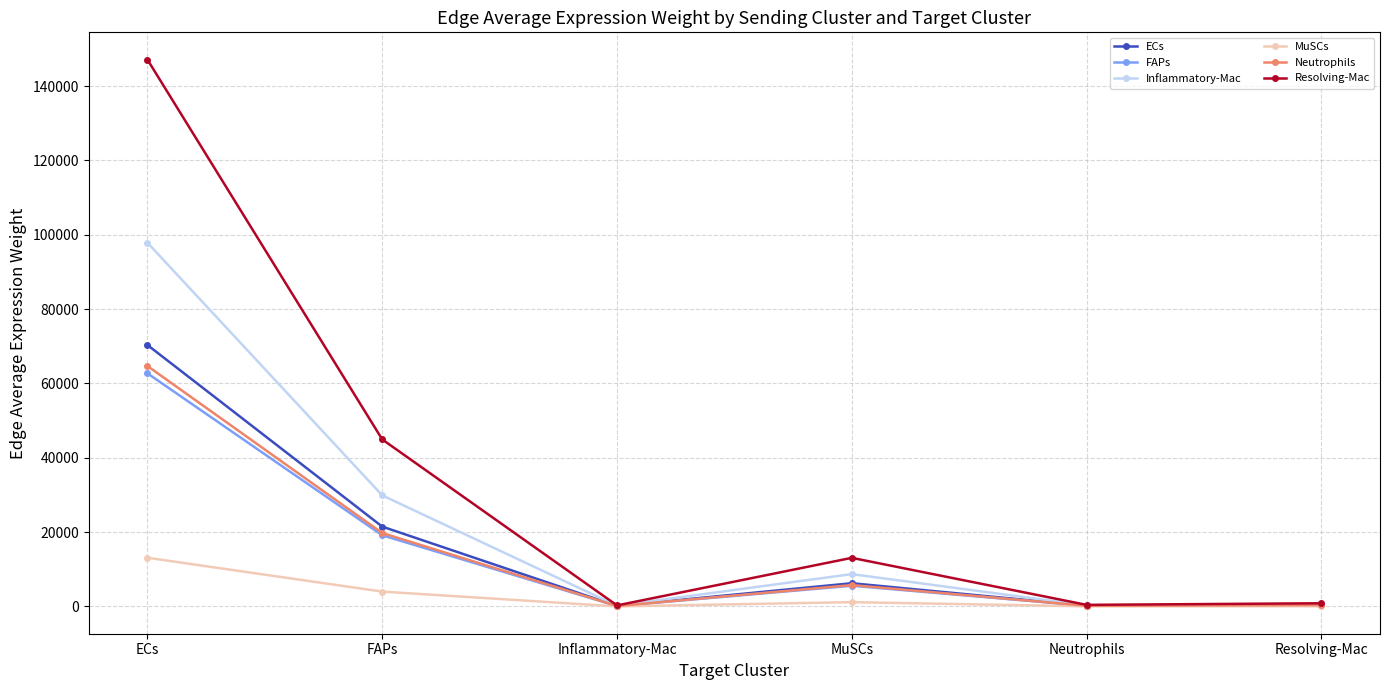

Which series has the largest range (max minus min)?

Resolving-Mac